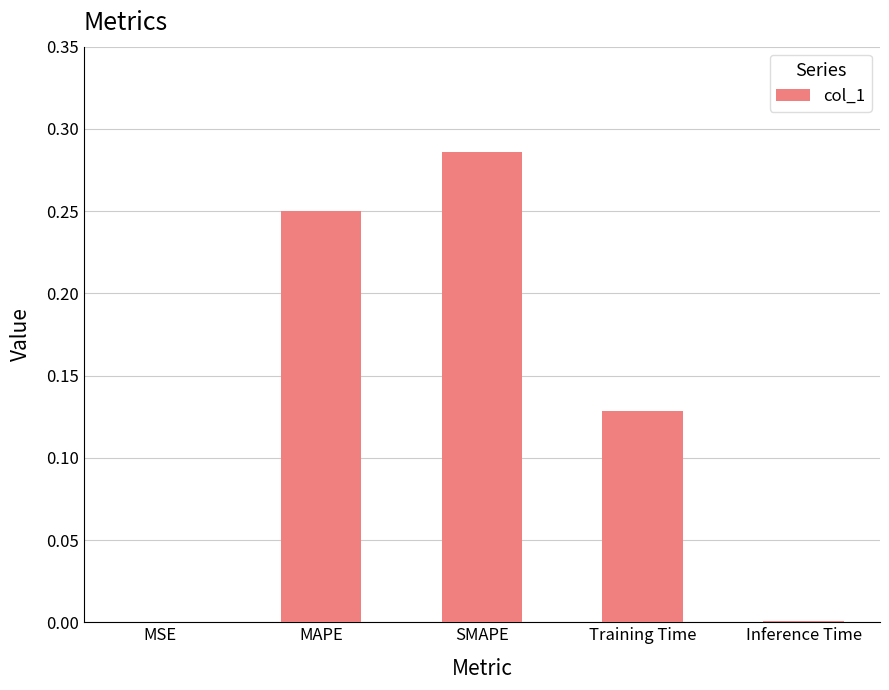

What is the sum of the values at MAPE and SMAPE?

0.5